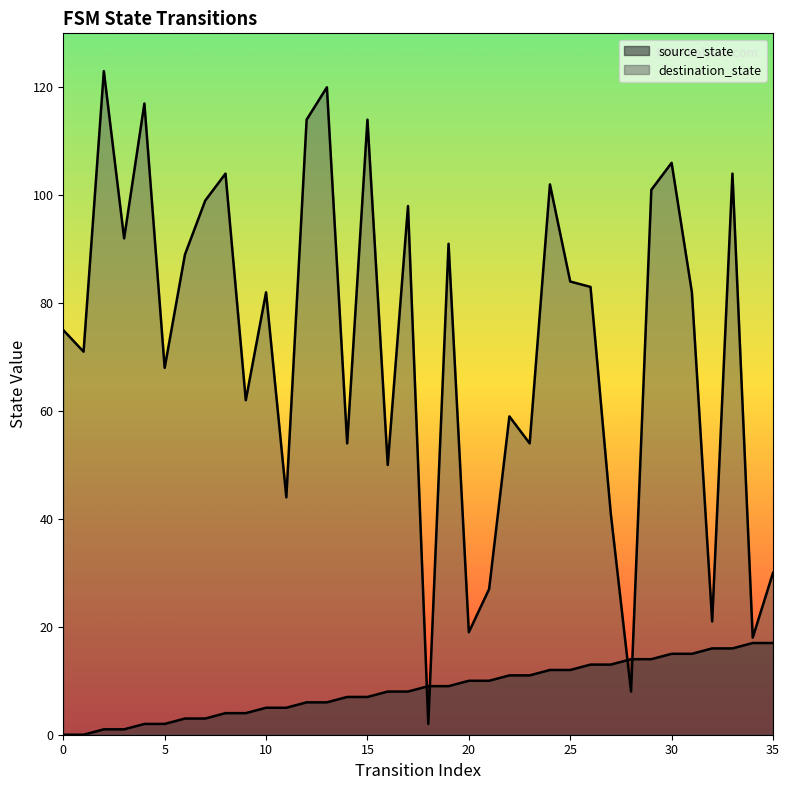

What is the lowest value of the destination_state series?

2